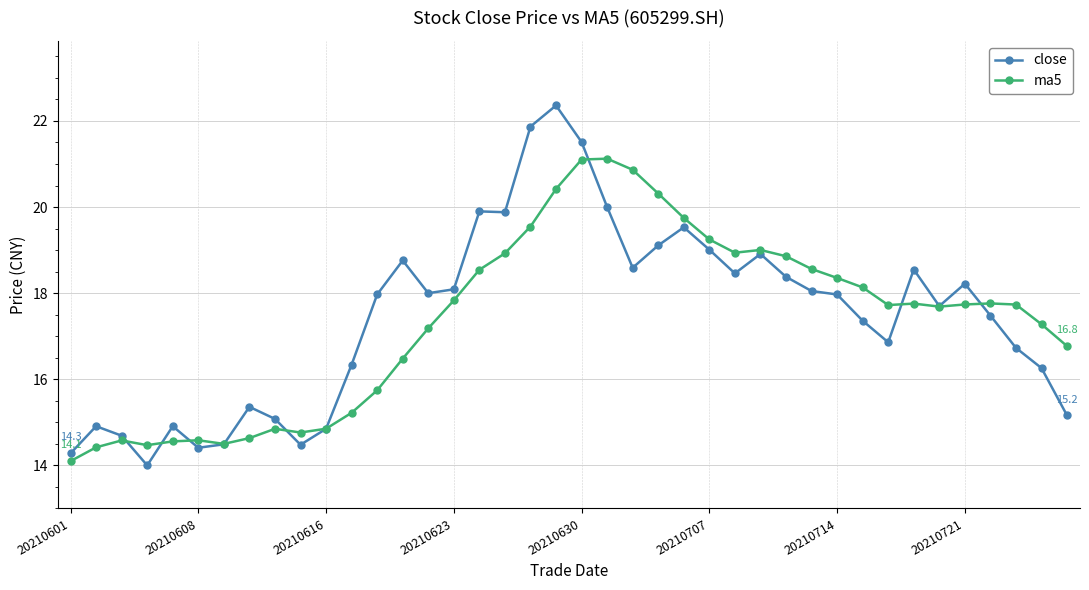

Rank the series by their maximum value, from lowest to highest.

ma5, close